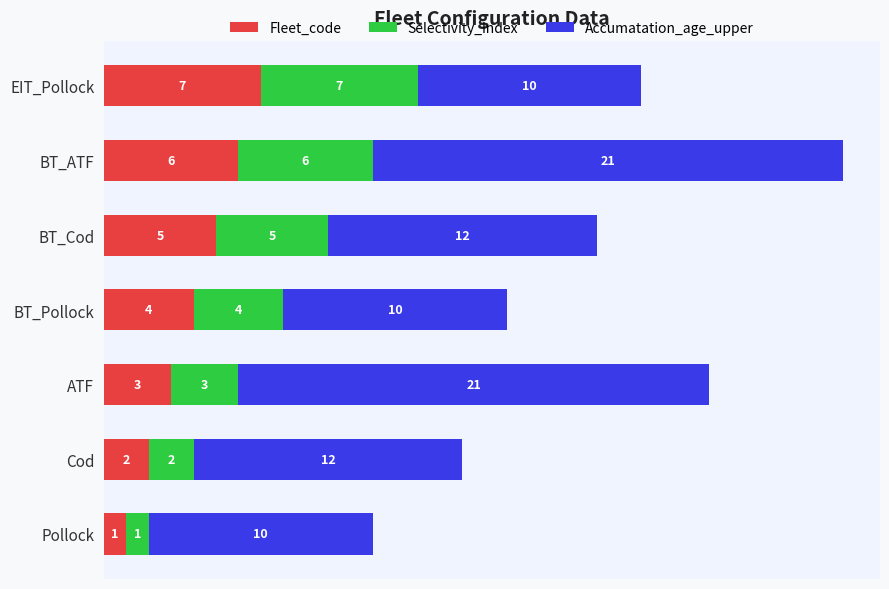

Where is Fleet_code nearest to the value 4?

BT_Pollock